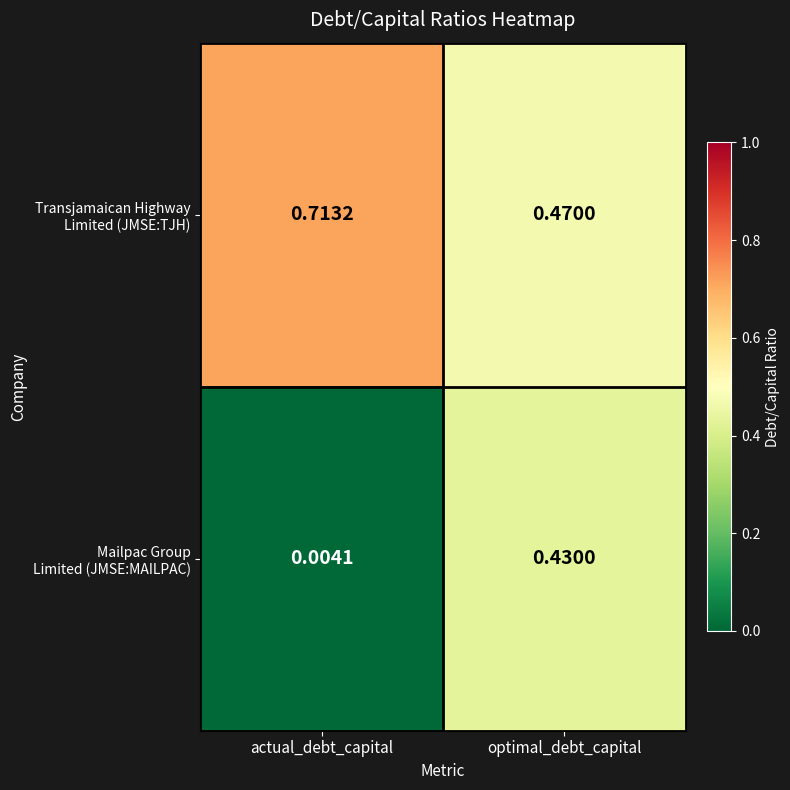

Which label corresponds to the smallest value in the chart?

actual_debt_capital